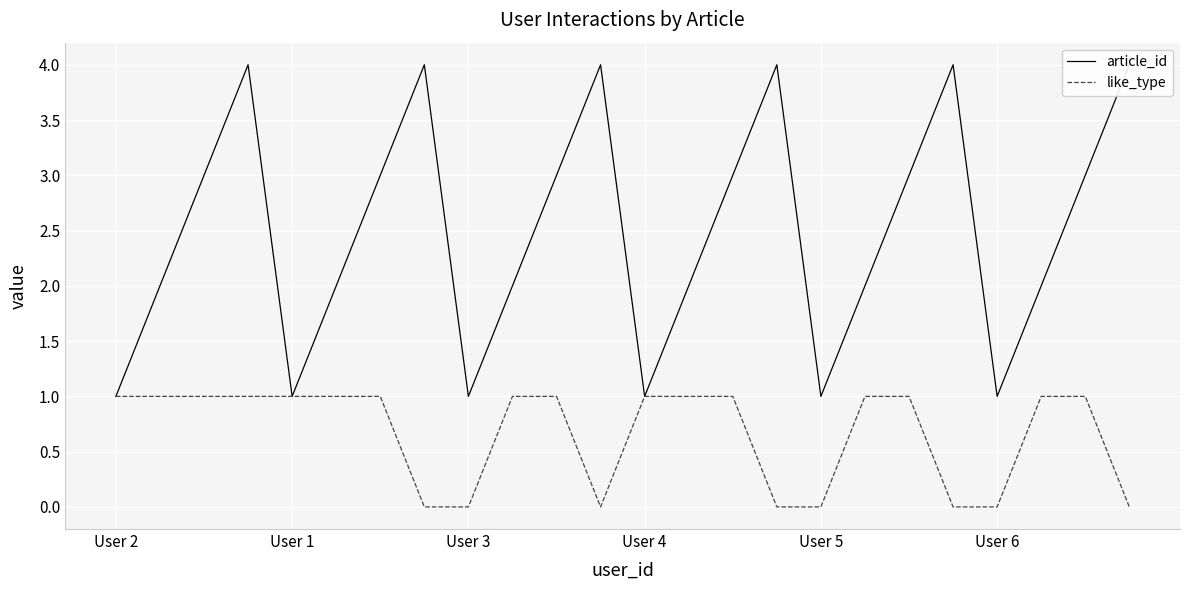

How many data points in article_id are above 3?

6